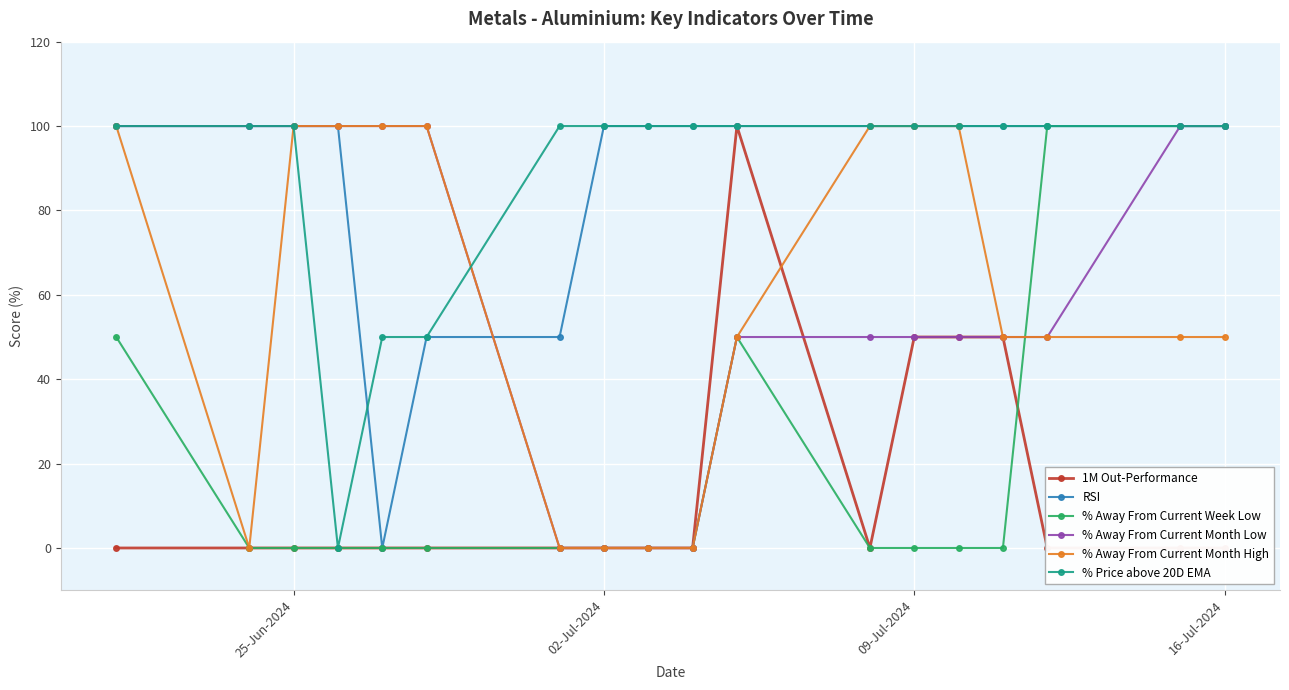

Is it true that % Away From Current Month High equals 57 at 02-Jul-2024?

False